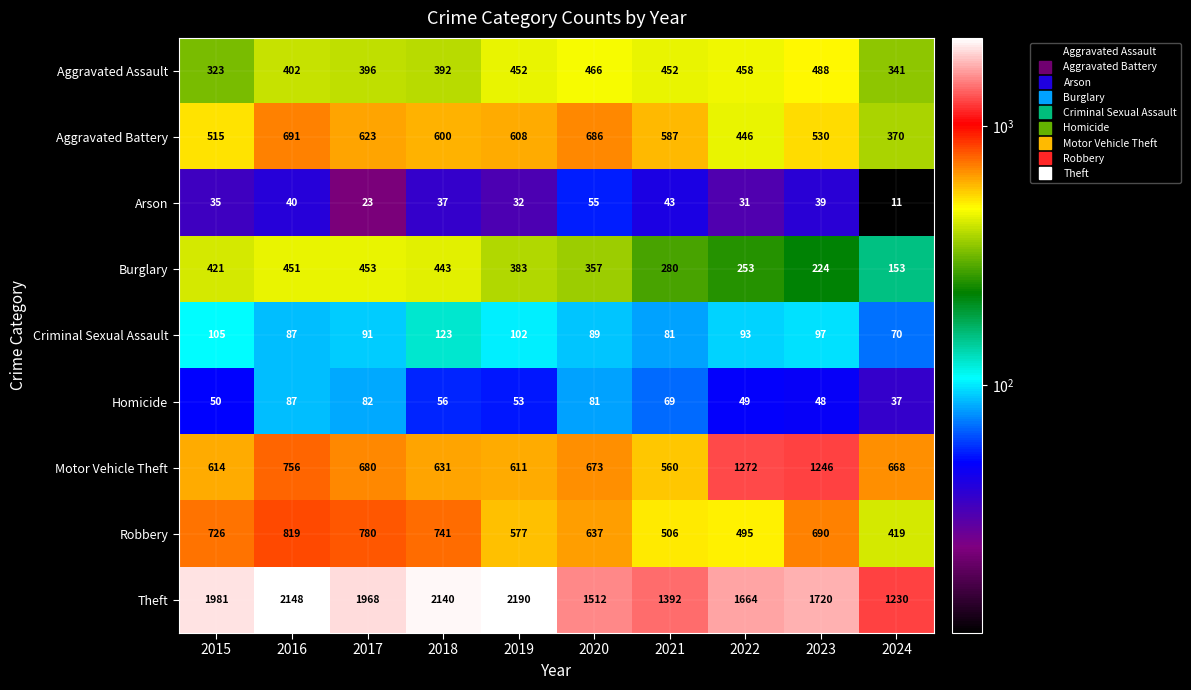

The value of Burglary at 2019 is 179. True or false?

False